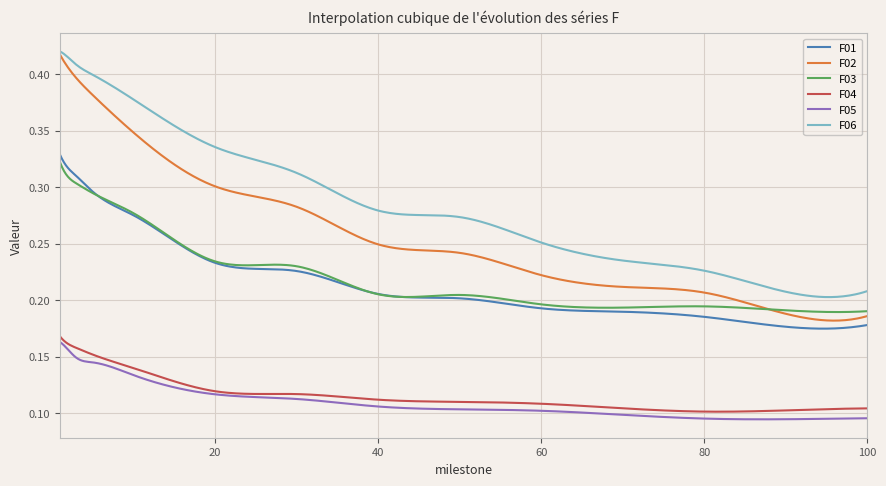

Which series has the largest total across all categories?

F06